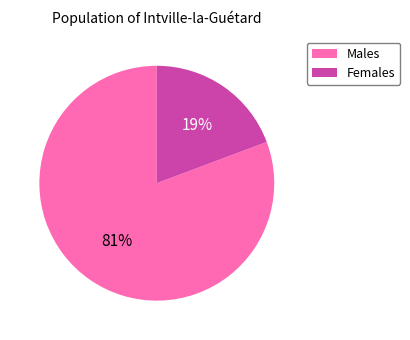

Between Males and Females, which is larger?

Males